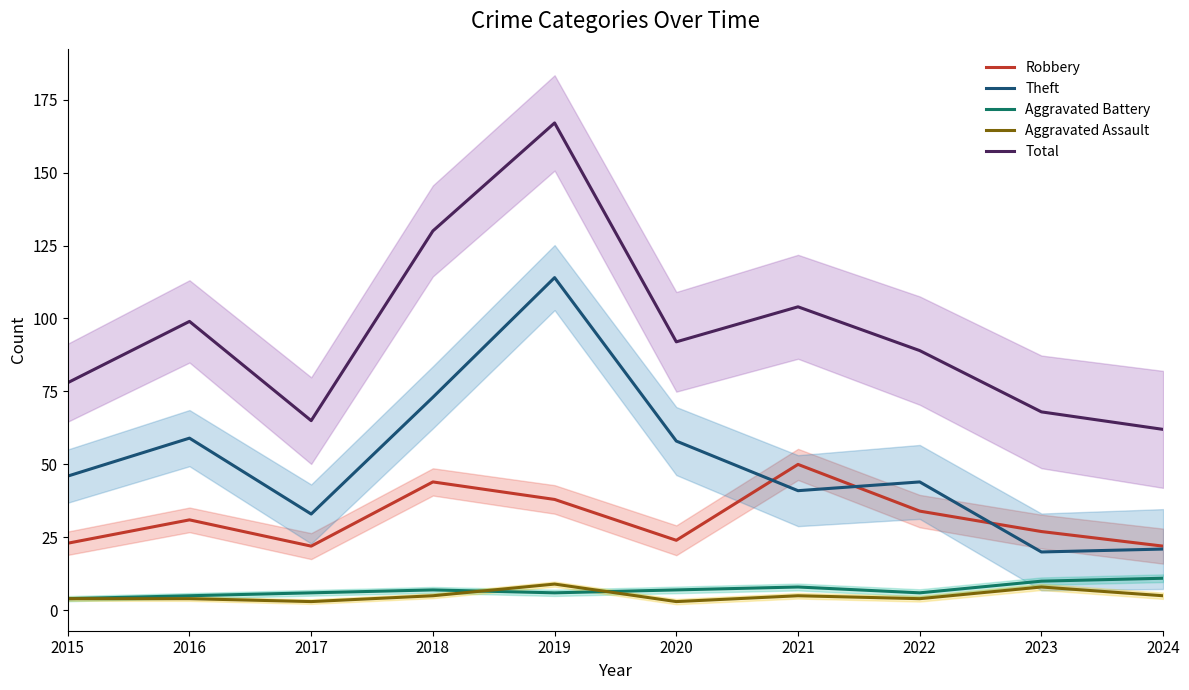

True or false: Total has a value of 174 at 2021.

False